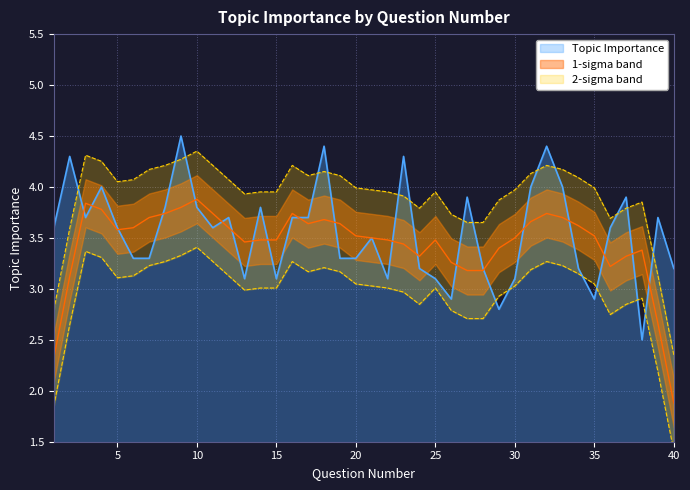

What is the value of the 7th point from the left?

3.3